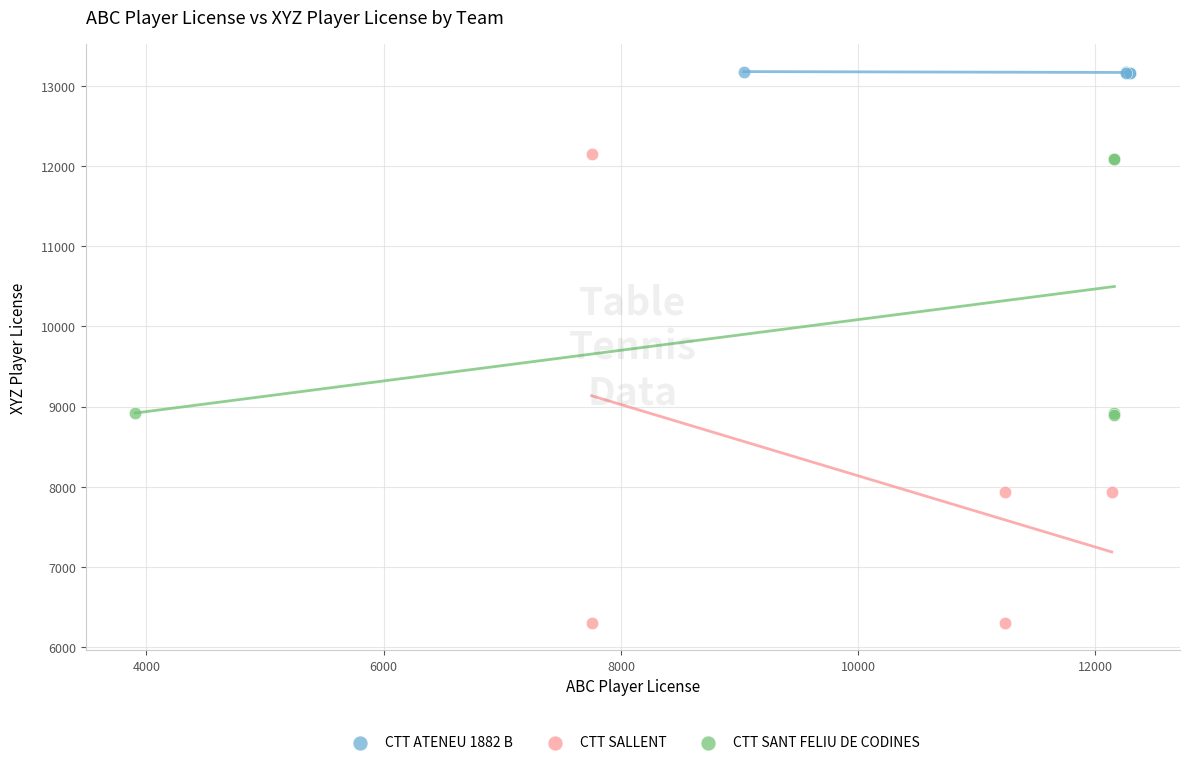

Which series contains the lowest Y value?

CTT SALLENT